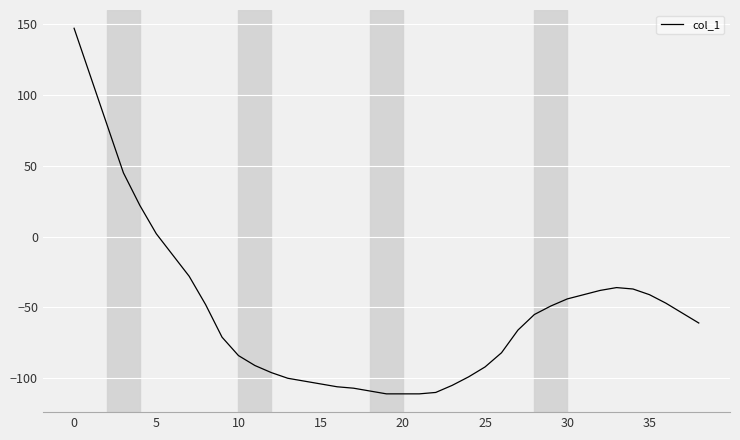

What is the difference between the maximum and minimum values?

258